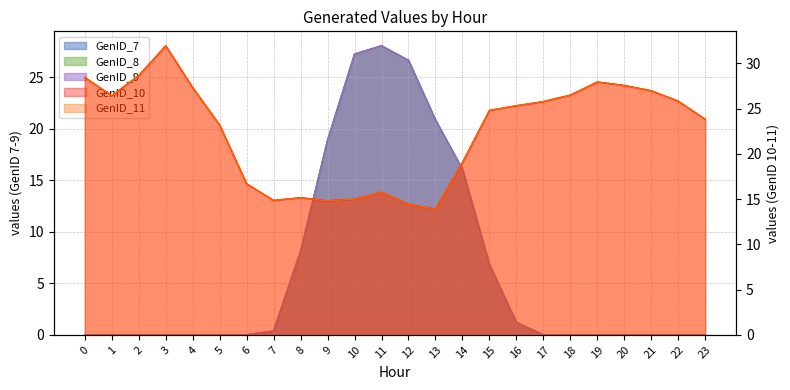

Rank the series at 19 from highest to lowest value.

GenID_10, GenID_11, GenID_7, GenID_8, GenID_9